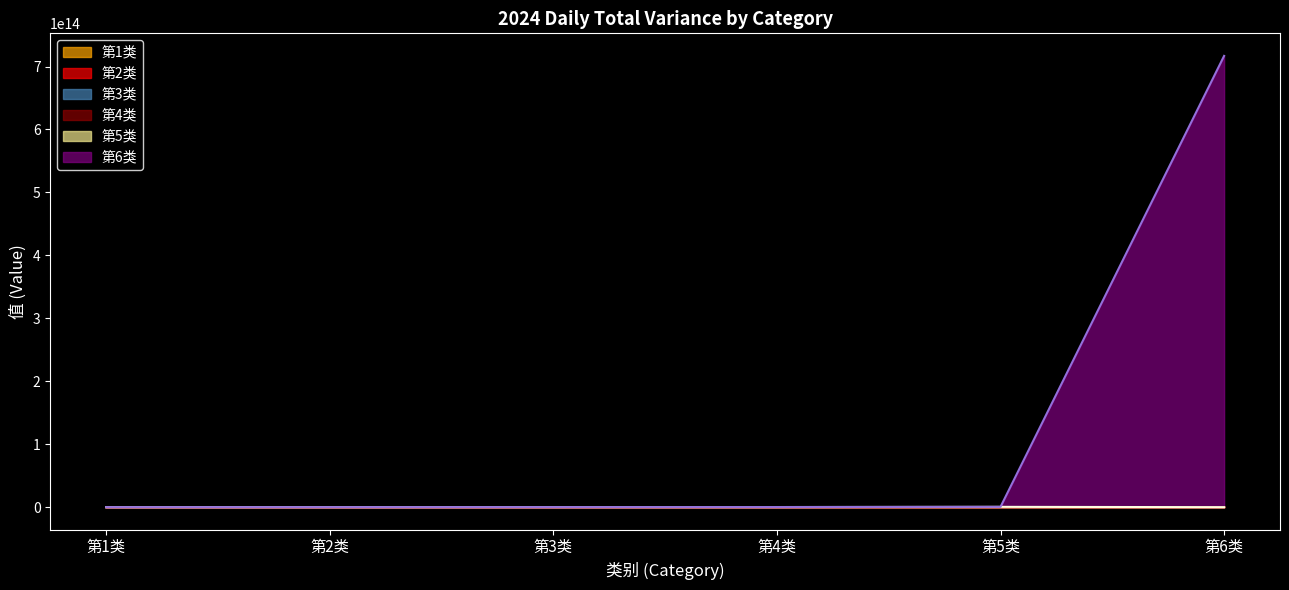

Which category has the highest value in the 第4类 series?

第2类